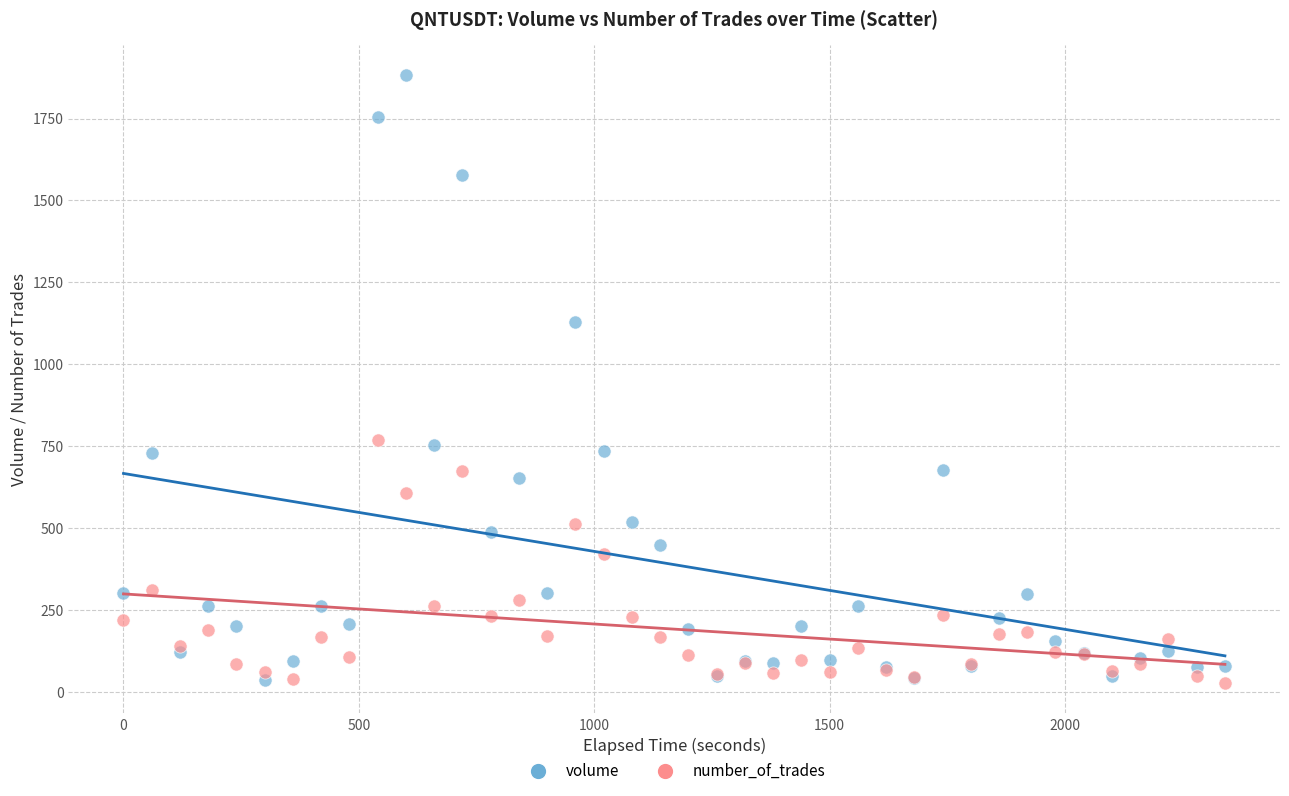

Which series reaches the maximum Y coordinate?

volume